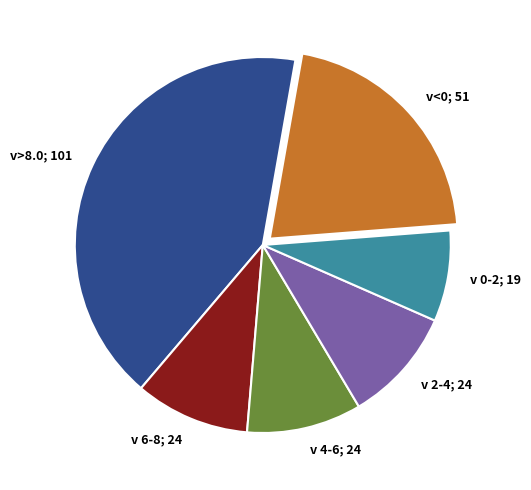

Is it true that v<0; 51 is 32% of the pie?

False